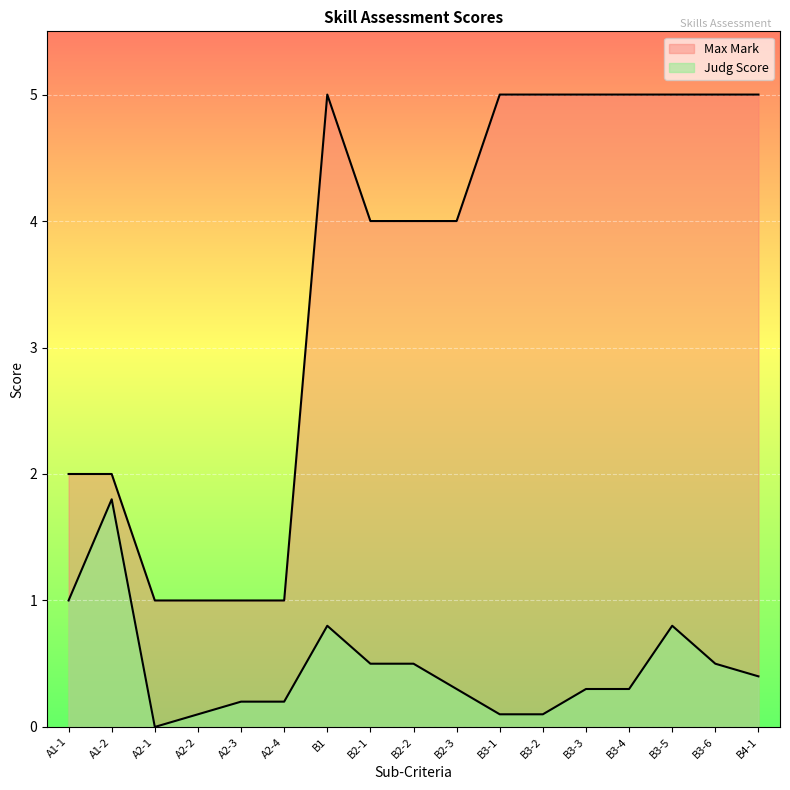

True or false: Judg Score and Max Mark intersect in this chart.

False